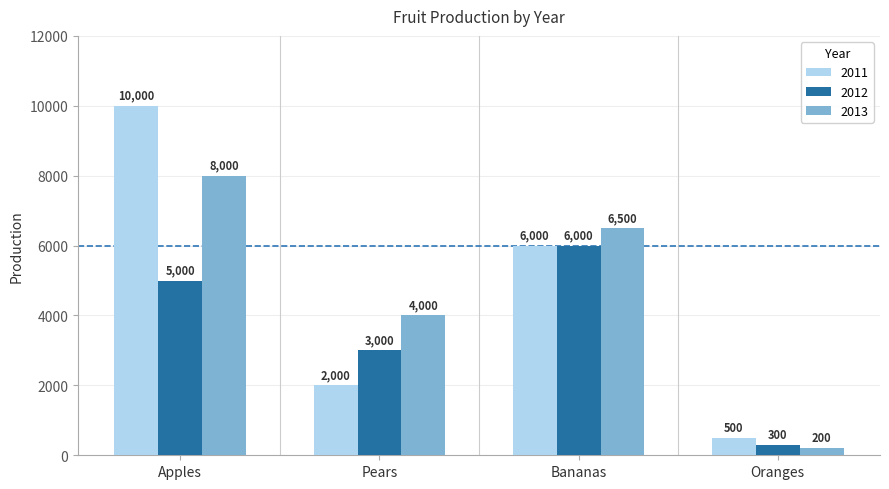

Where does the 2013 series first go above 6500?

Apples